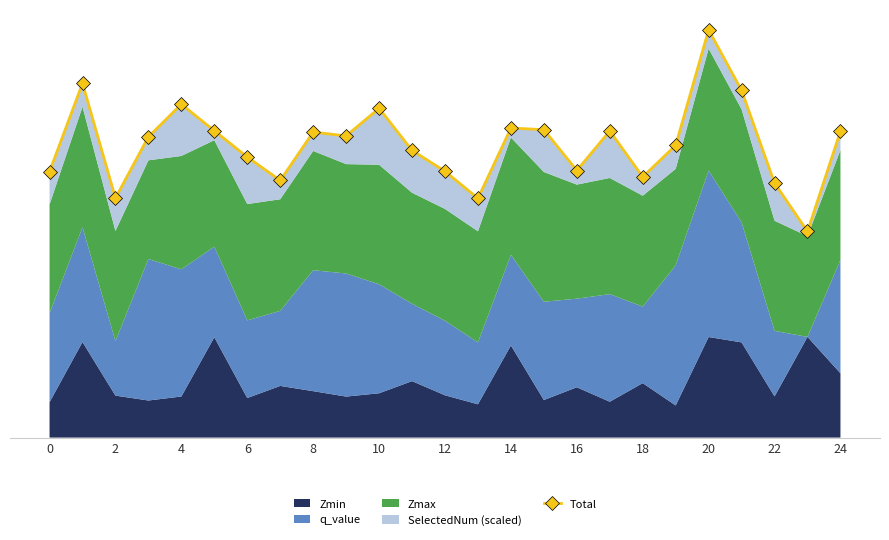

How many lines are shown in the chart?

1